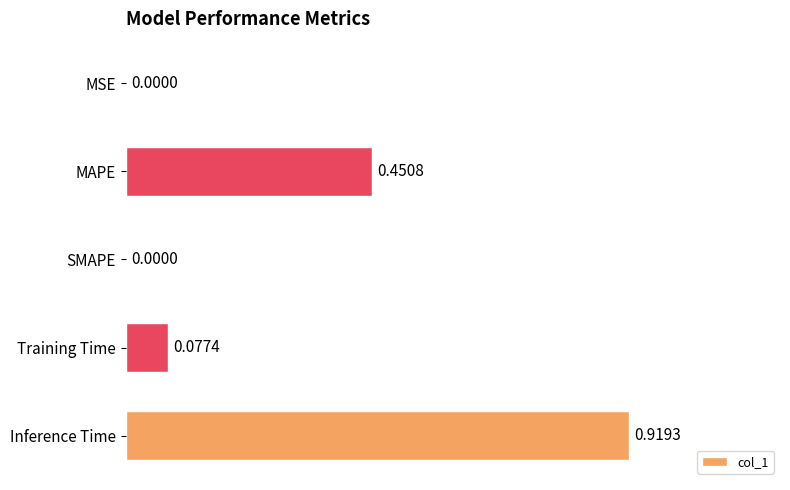

What is the sum of all values?

1.4